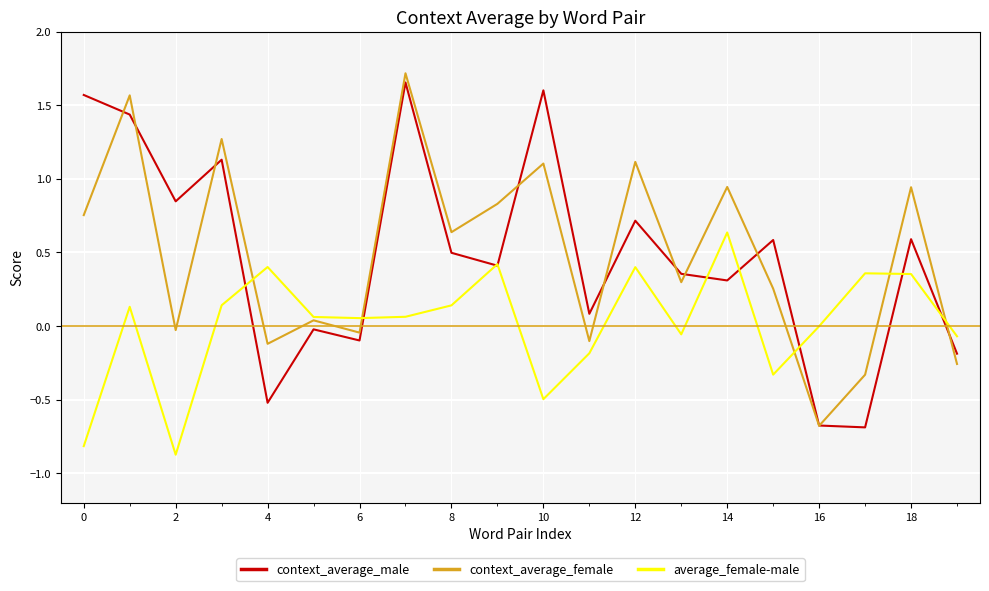

How many lines are shown in the chart?

3